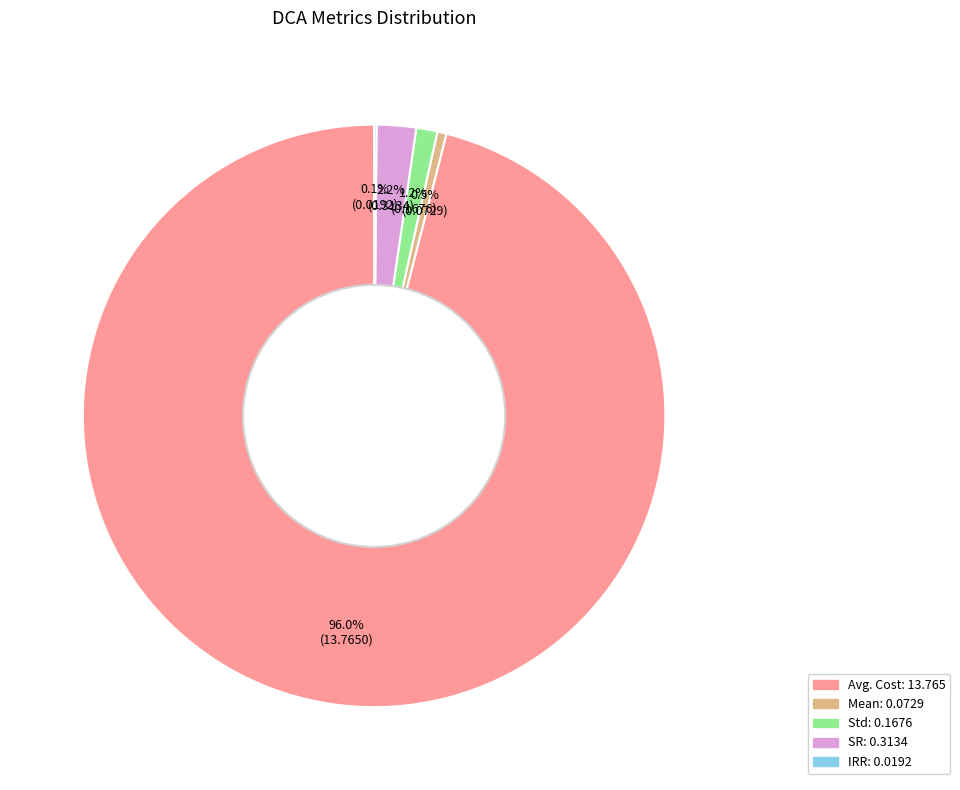

Is there any slice that represents more than half of the pie?

Yes